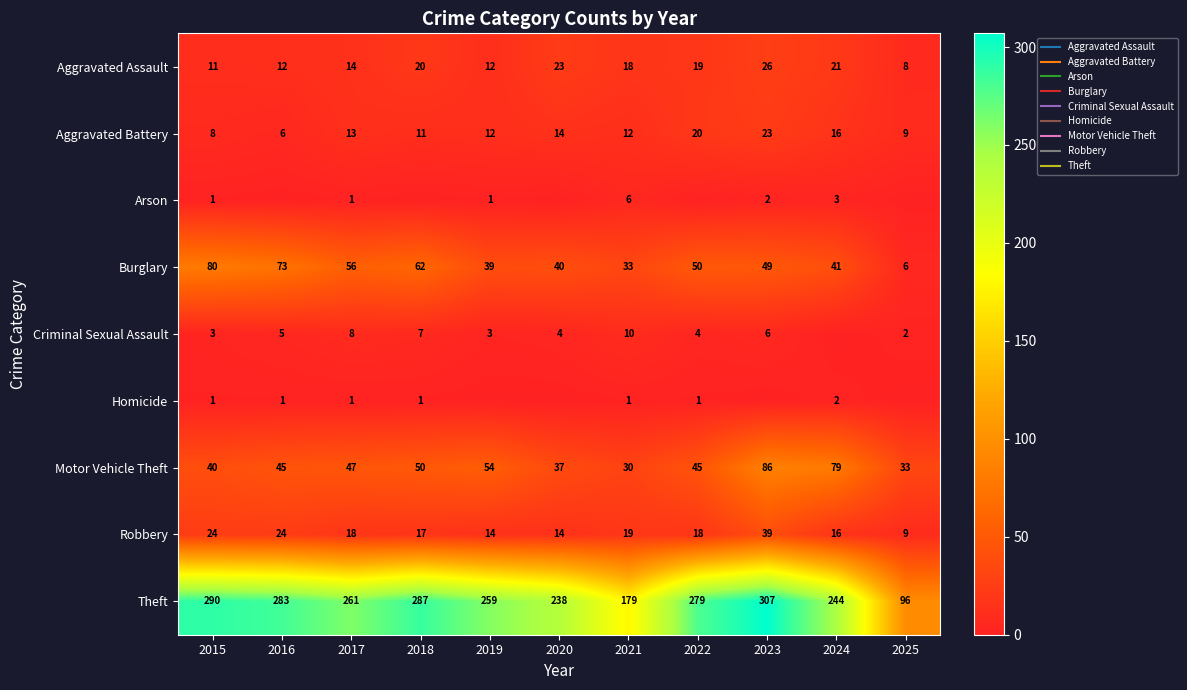

Which category has the lowest value in the Burglary series?

2025